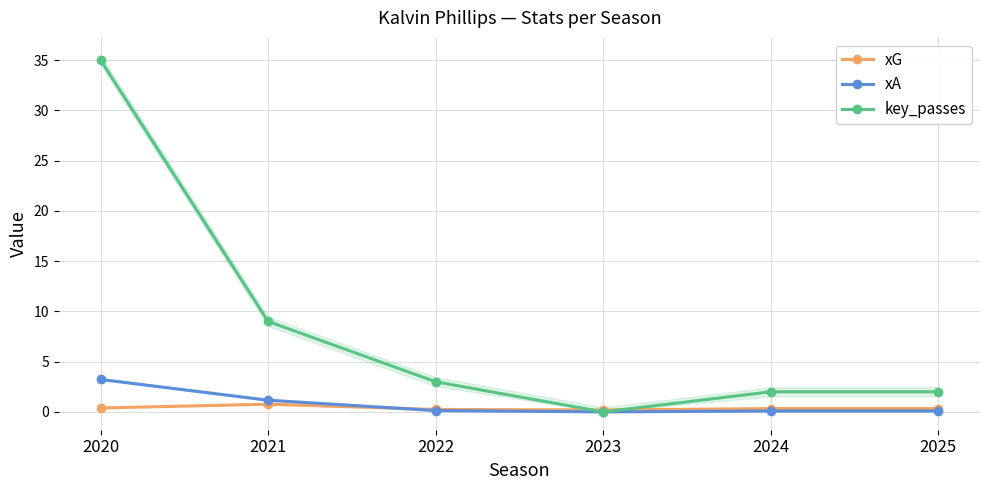

The value of xA at 2025 is 0.2. True or false?

False